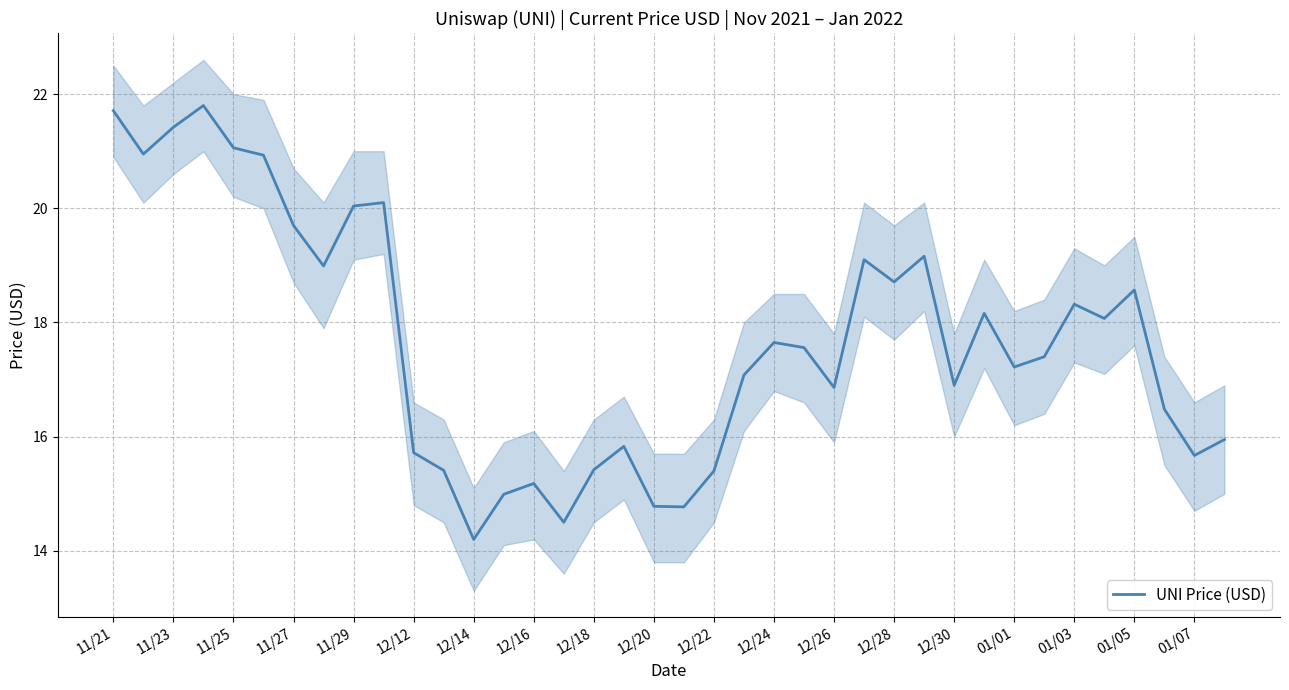

At which label is the value closest to 18?

33